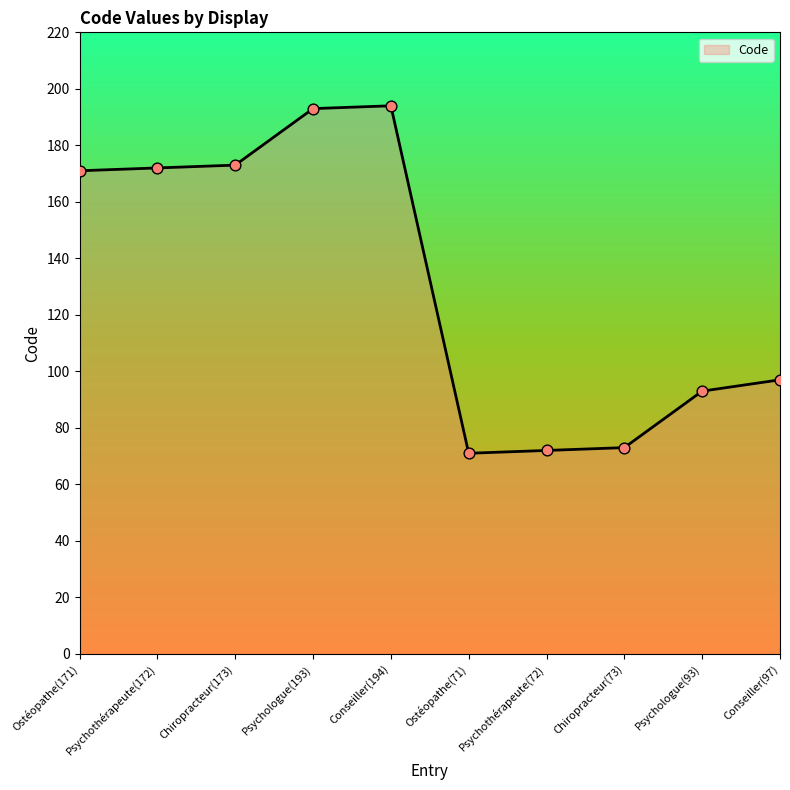

What is the ratio of the value at Psychothérapeute(172) to the value at Chiropracteur(73)?

2.4